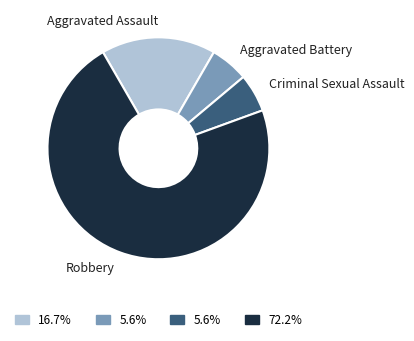

Between Aggravated Battery and Robbery, which is larger?

Robbery